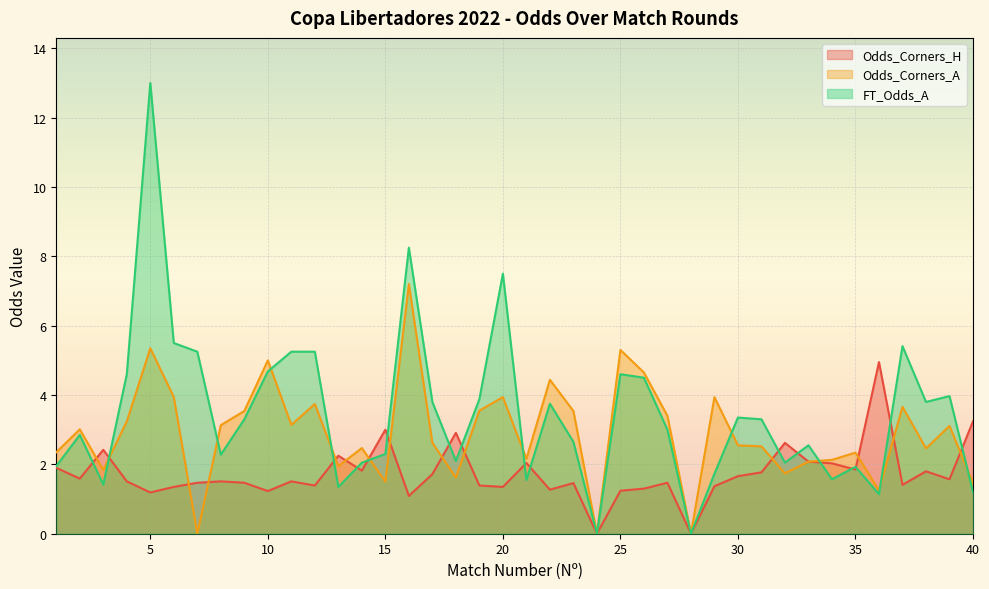

At which category is the sum across all series the highest?

5